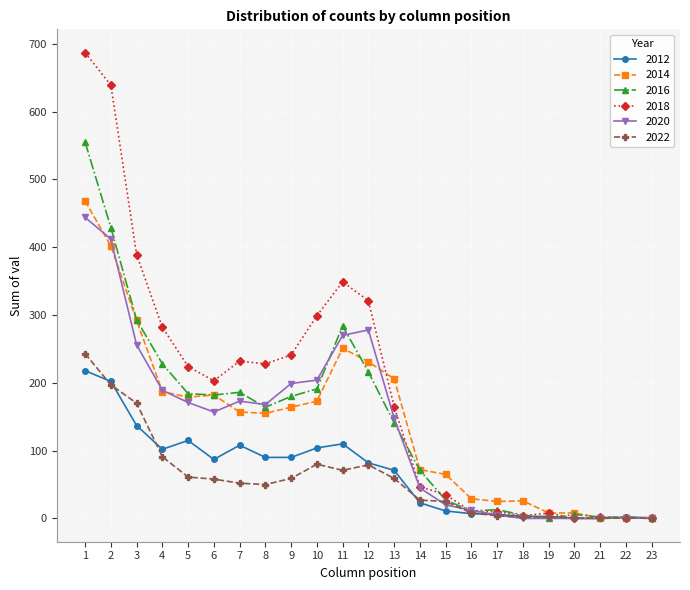

Count the number of categories in the chart.

23